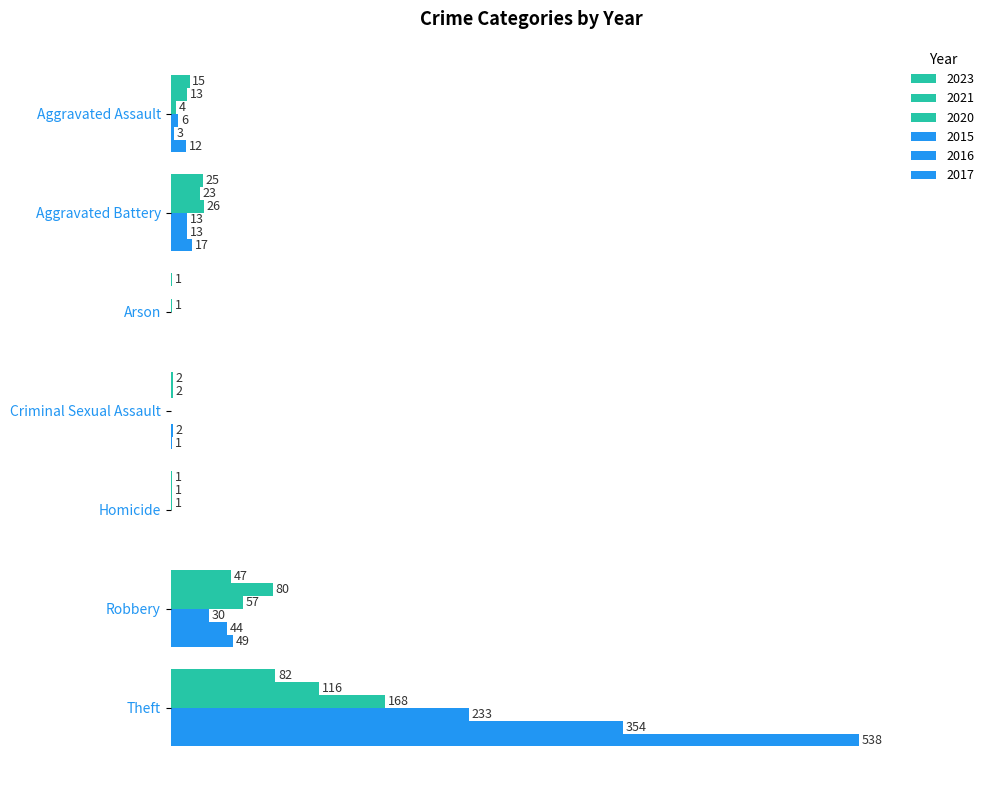

Reading left to right, extract all data points from this chart.

2023: Aggravated Assault=15	Aggravated Battery=25	Arson=1	Criminal Sexual Assault=2	Homicide=1	Robbery=47	Theft=82
2021: Aggravated Assault=13	Aggravated Battery=23	Arson=0	Criminal Sexual Assault=2	Homicide=1	Robbery=80	Theft=116
2020: Aggravated Assault=4	Aggravated Battery=26	Arson=1	Criminal Sexual Assault=0	Homicide=1	Robbery=57	Theft=168
2015: Aggravated Assault=6	Aggravated Battery=13	Arson=0	Criminal Sexual Assault=0	Homicide=0	Robbery=30	Theft=233
2016: Aggravated Assault=3	Aggravated Battery=13	Arson=0	Criminal Sexual Assault=2	Homicide=0	Robbery=44	Theft=354
2017: Aggravated Assault=12	Aggravated Battery=17	Arson=0	Criminal Sexual Assault=1	Homicide=0	Robbery=49	Theft=538